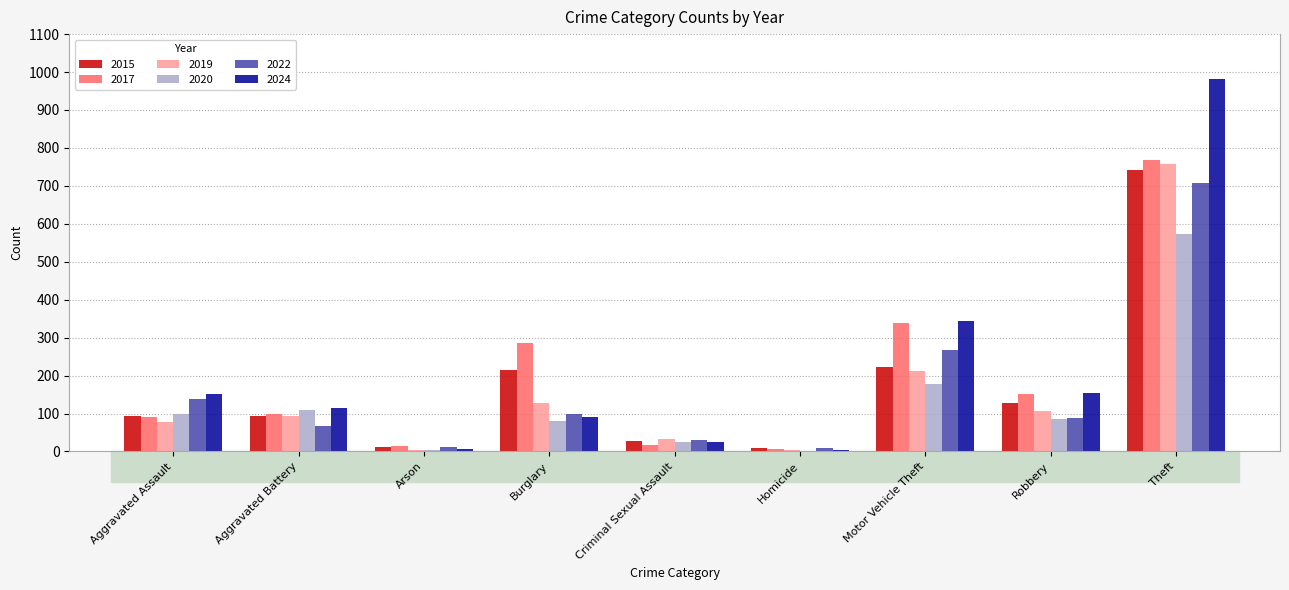

Where is 2024 nearest to the value 492?

Motor Vehicle Theft